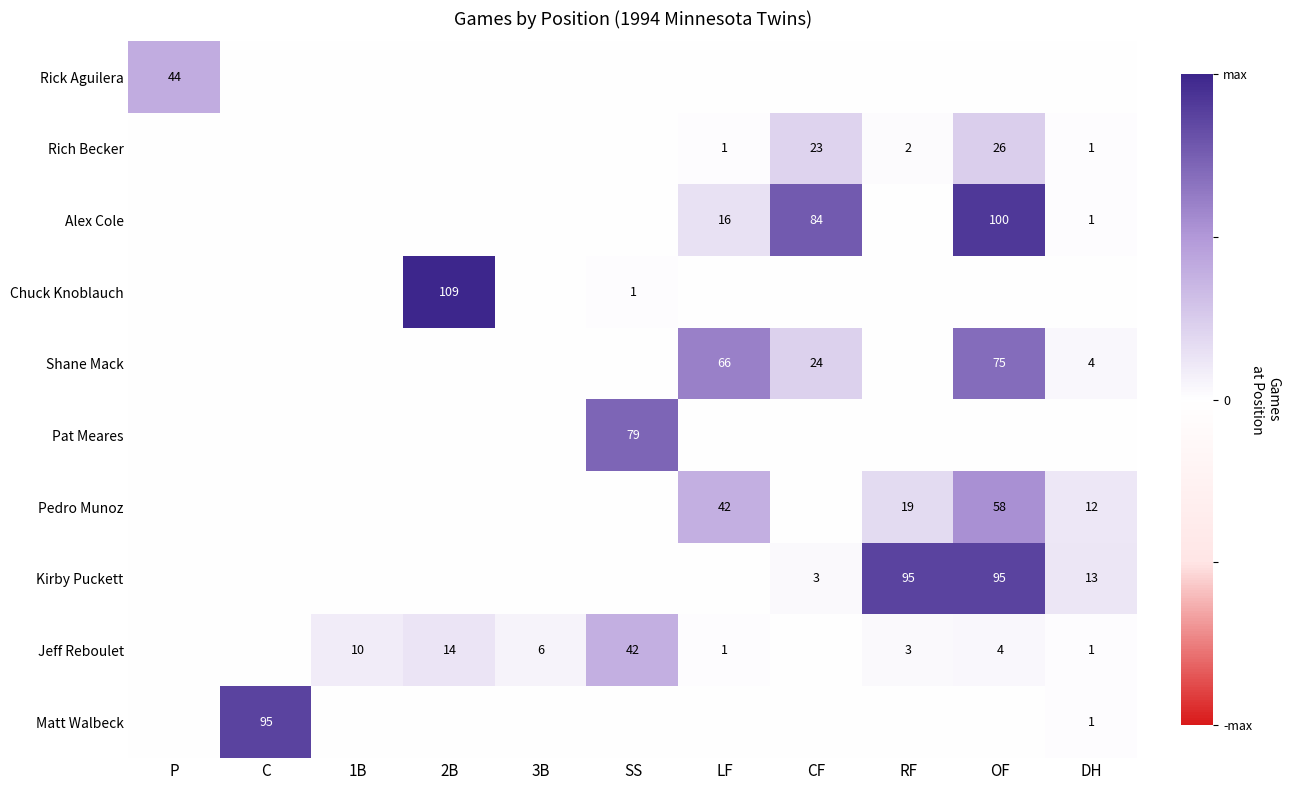

True or false: Chuck Knoblauch has a value of 2 at SS.

False